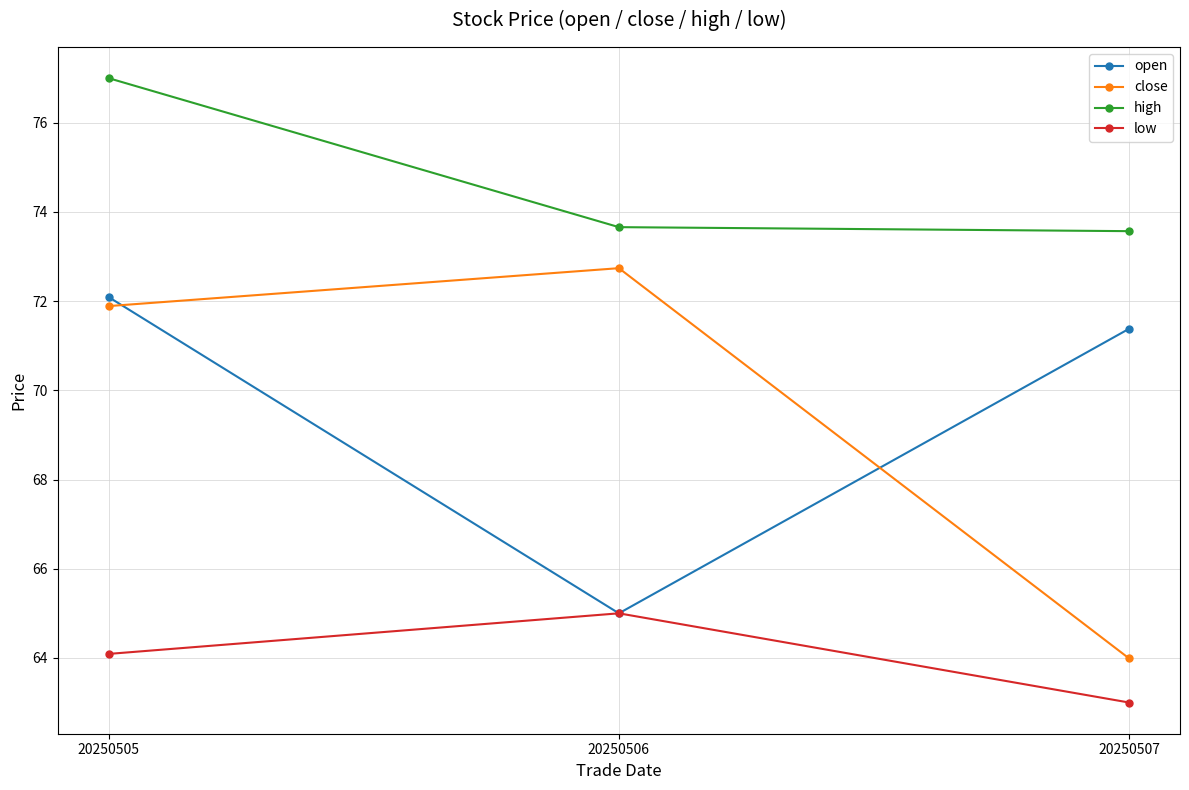

What is the spread (max minus min) of values at 20250505?

12.9